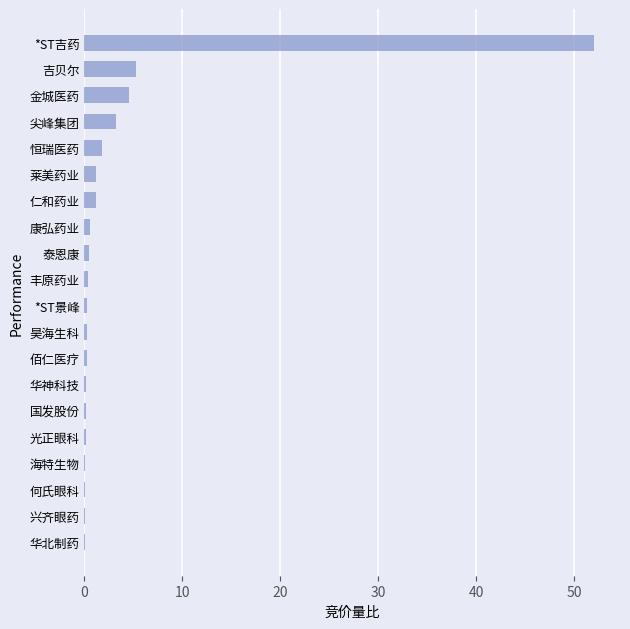

How many distinct data groups are displayed?

1